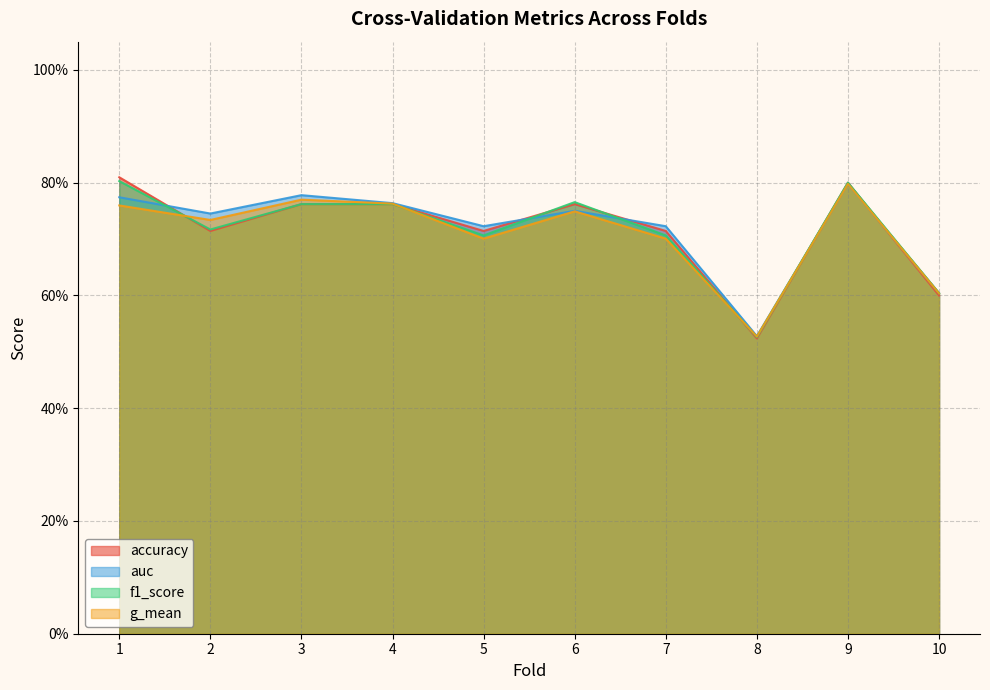

Where is the first local maximum for auc?

3